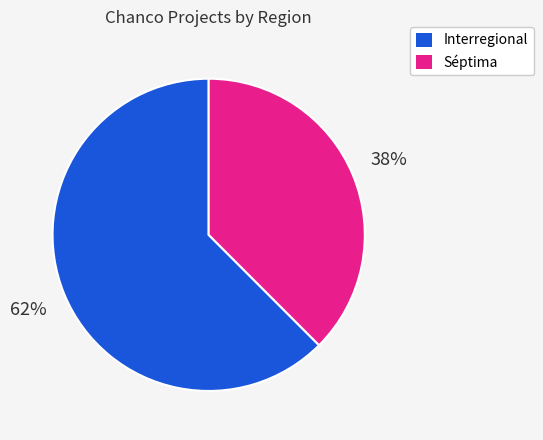

To the nearest percent, what is the average slice percentage?

50%